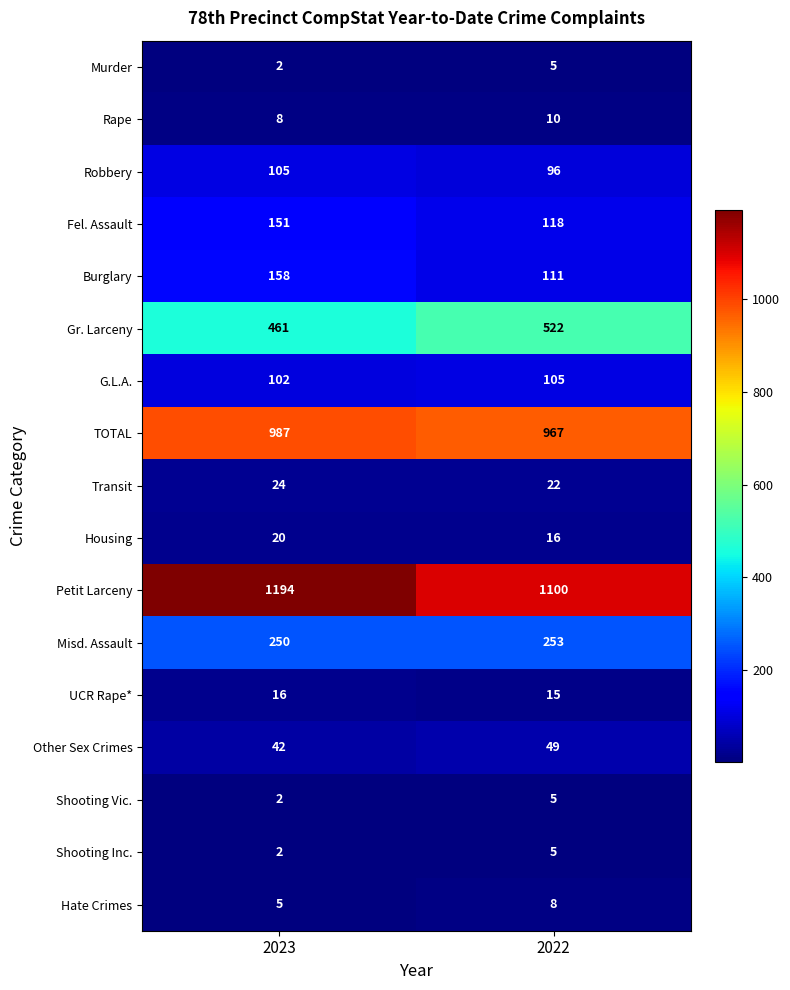

Is it true that Gr. Larceny equals 354 at 2022?

False